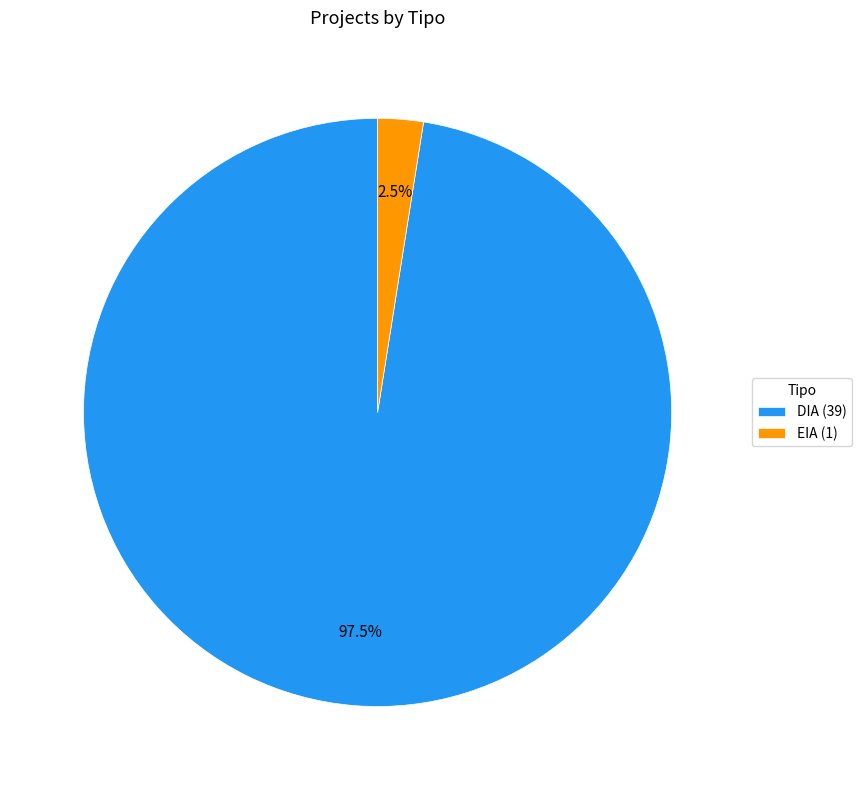

The EIA slice represents 28% of the pie. True or false?

False